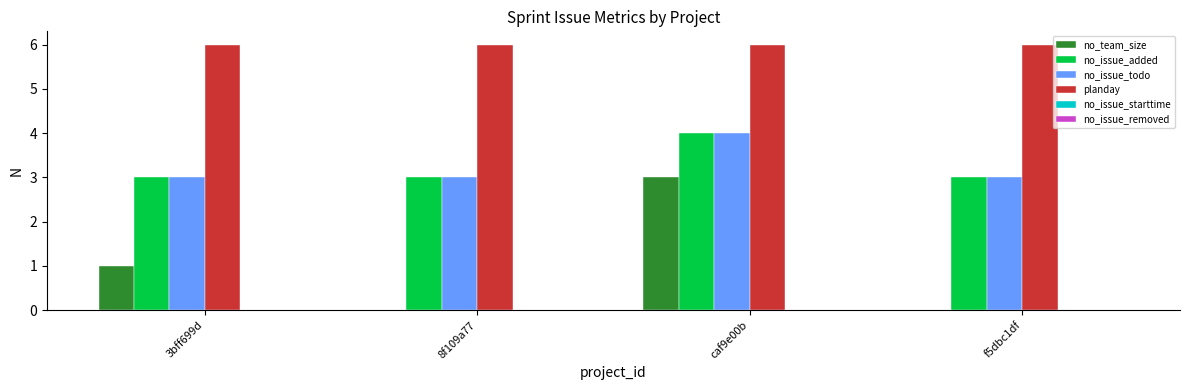

Reading right to left, transcribe all the data shown in this chart.

no_team_size: f5dbc1df=0	caf9e00b=3	8f109a77=0	3bff699d=1
no_issue_added: f5dbc1df=3	caf9e00b=4	8f109a77=3	3bff699d=3
no_issue_todo: f5dbc1df=3	caf9e00b=4	8f109a77=3	3bff699d=3
planday: f5dbc1df=6	caf9e00b=6	8f109a77=6	3bff699d=6